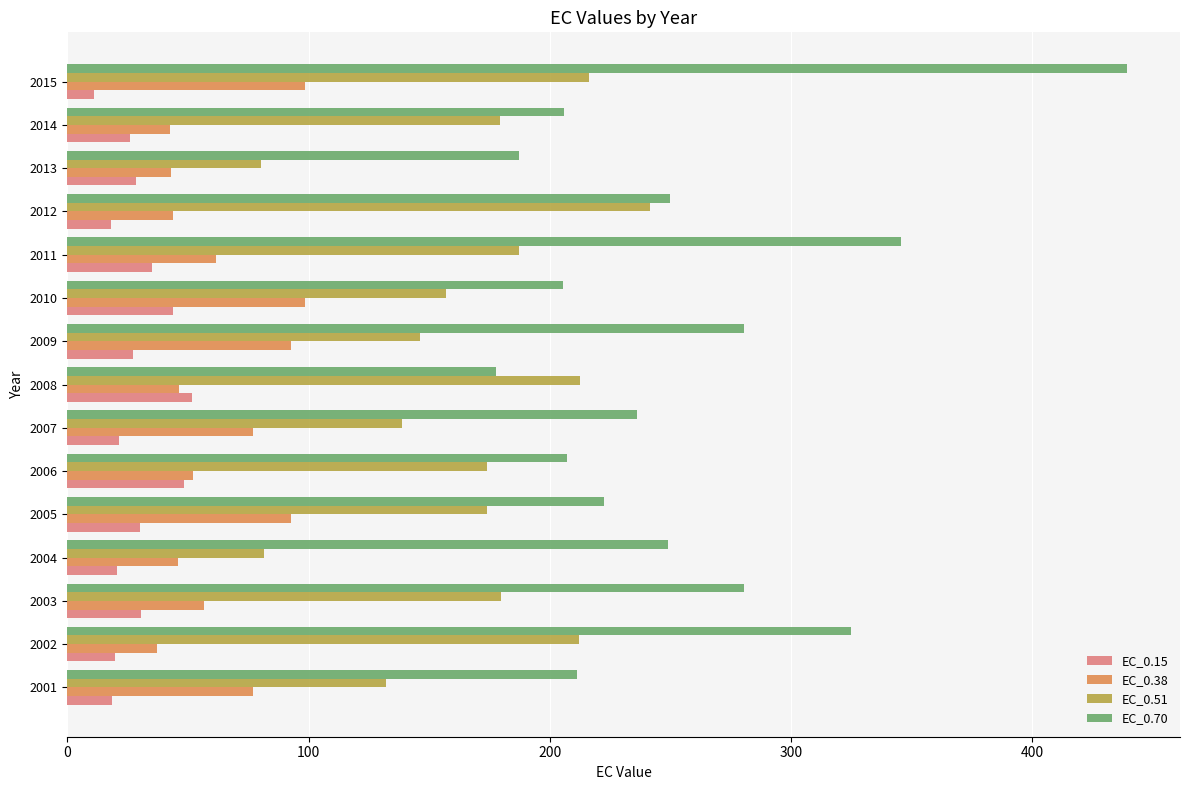

Which series changed the most between 2012 and 2014?

EC_0.51